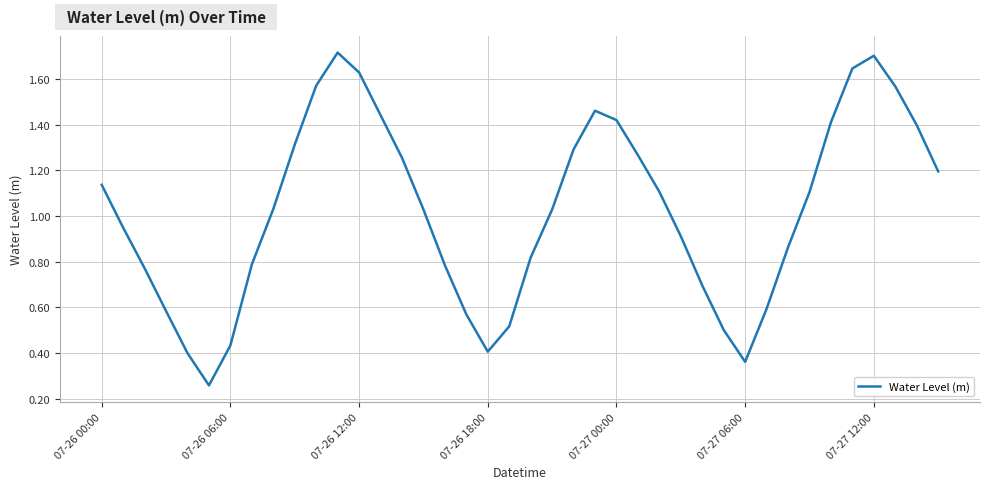

What is the sum of all values?

40.9